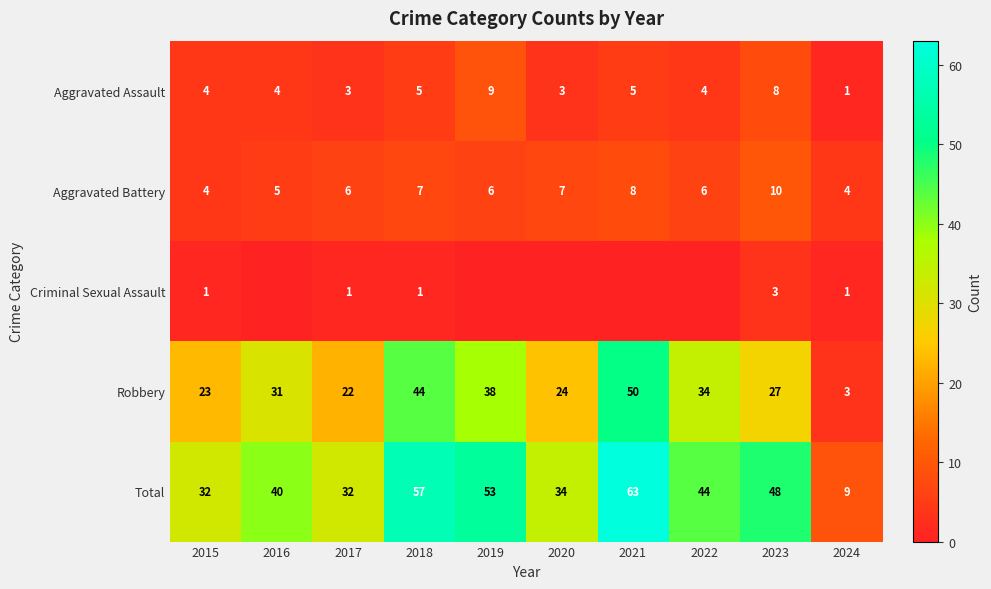

How many categories are shown in the chart?

10